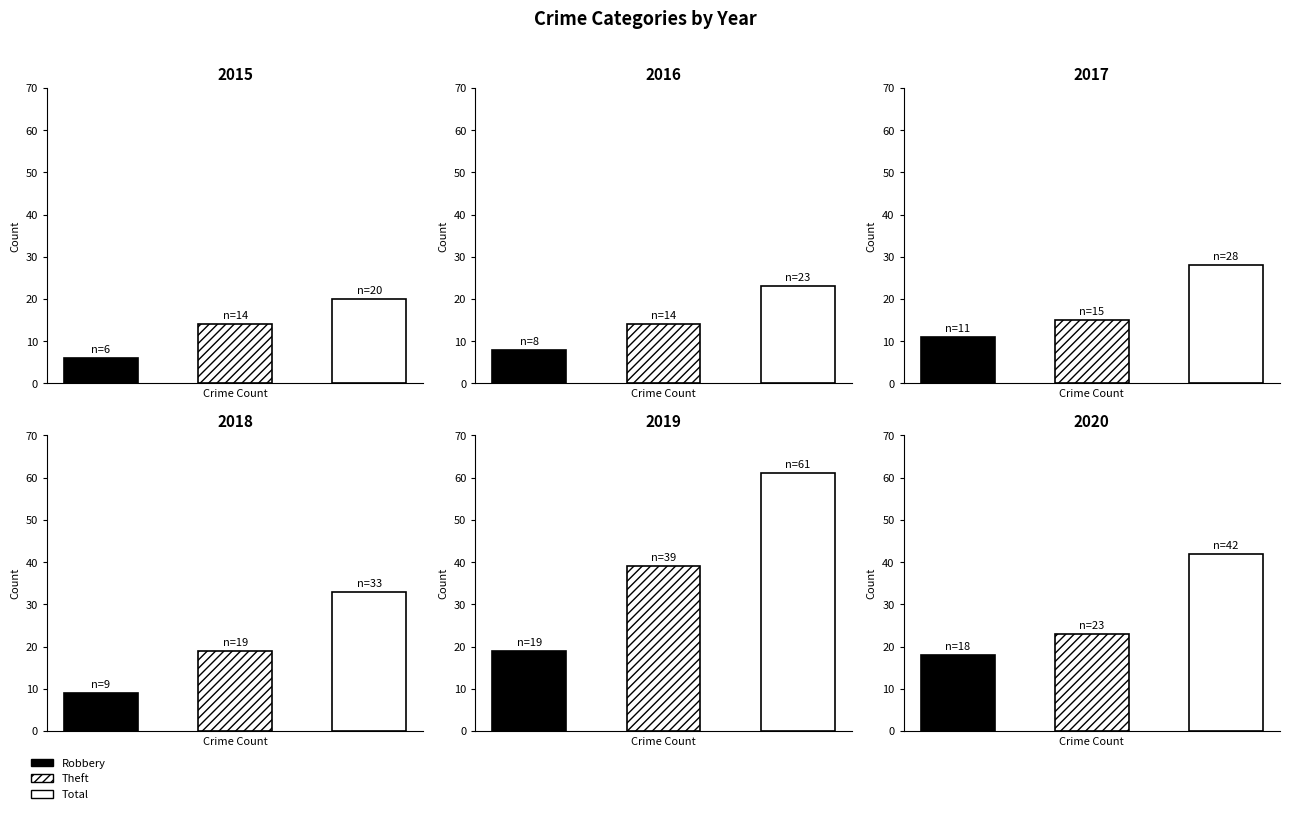

What is the lowest value of the Total series?

20